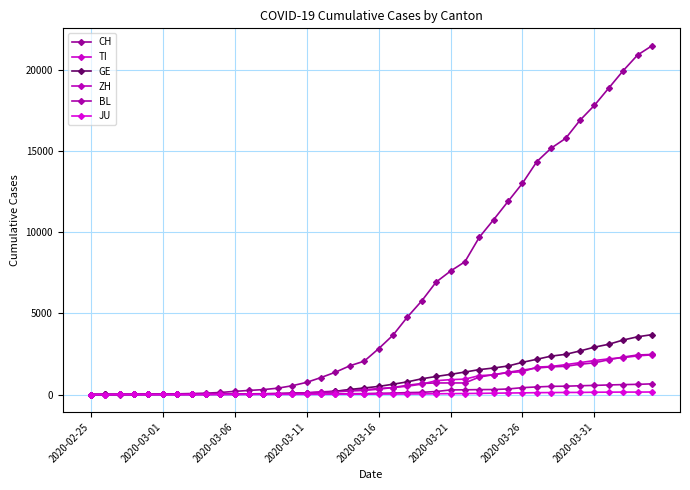

What is the value of the CH point at the 14th from the left?

390